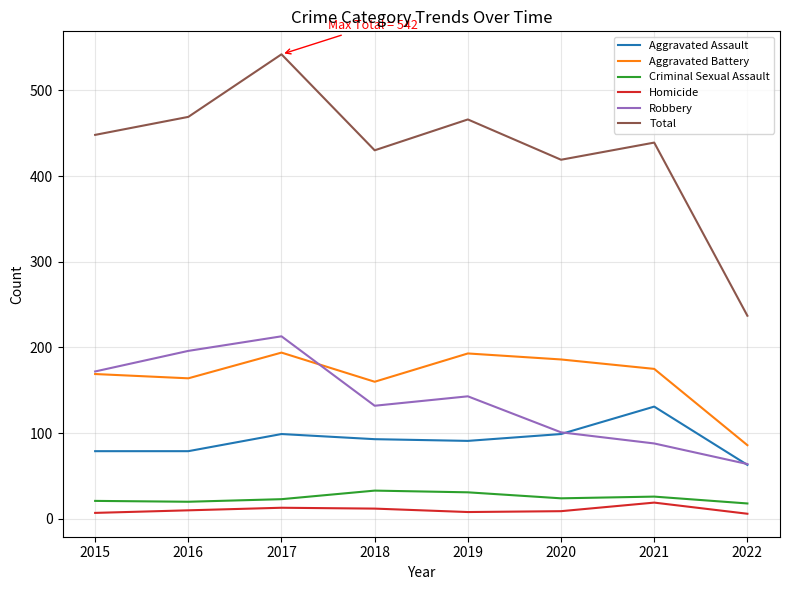

What are all the series names shown in the legend?

Aggravated Assault, Aggravated Battery, Criminal Sexual Assault, Homicide, Robbery, Total